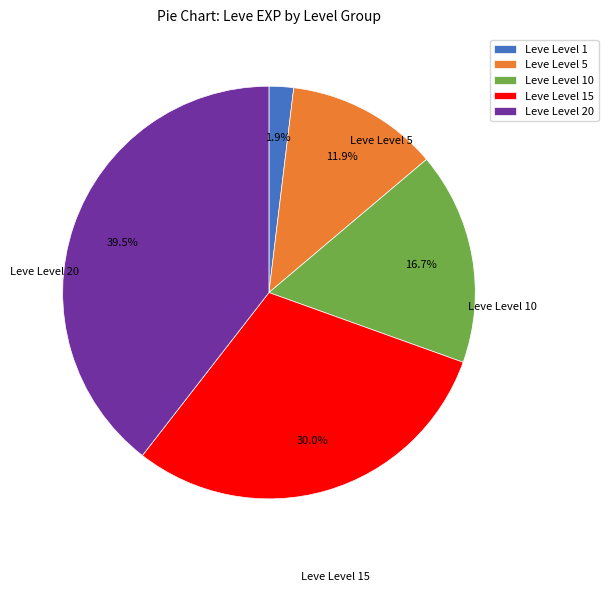

Is there a majority slice in this chart?

No